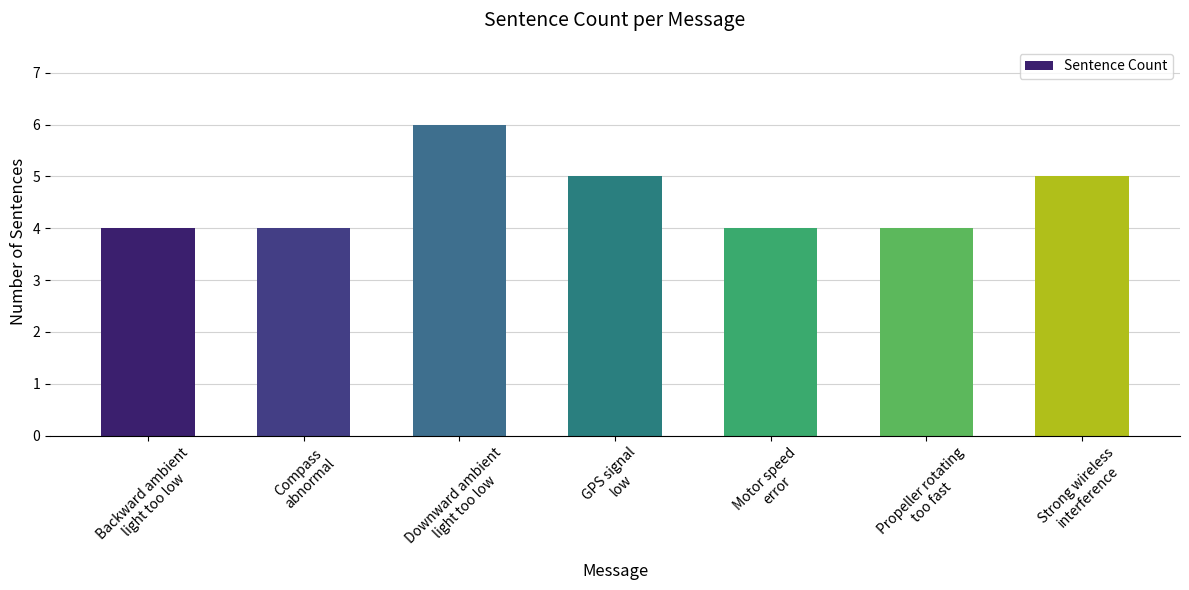

What position from the right is GPS signal
low?

4